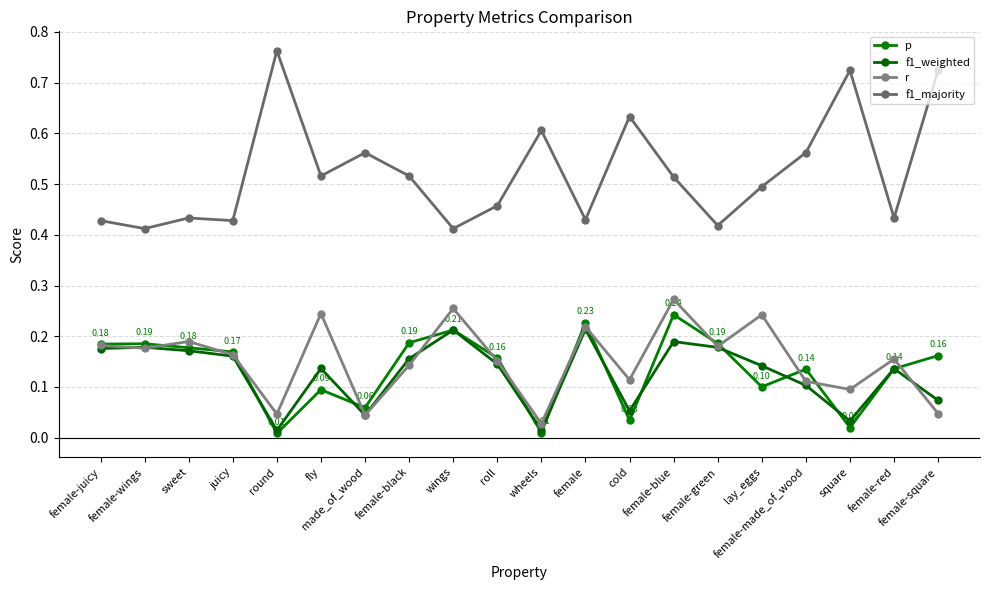

Between female-wings and female-green, which series saw the biggest shift?

f1_majority